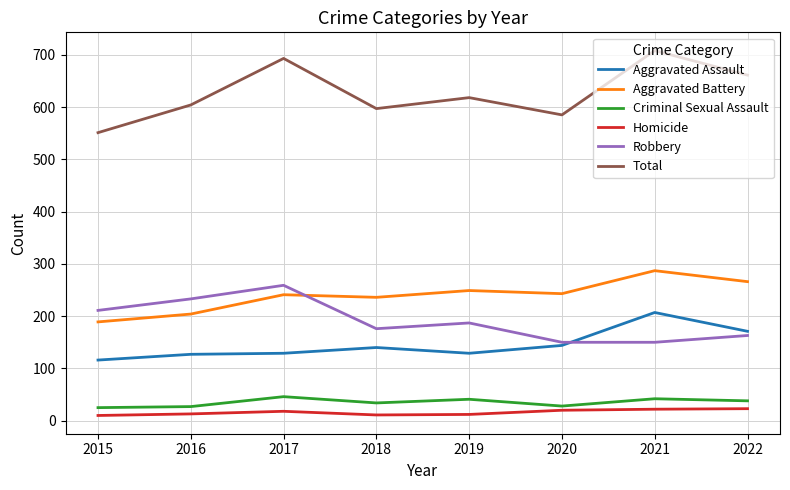

Is it true that Aggravated Assault equals 31 at 2018?

False